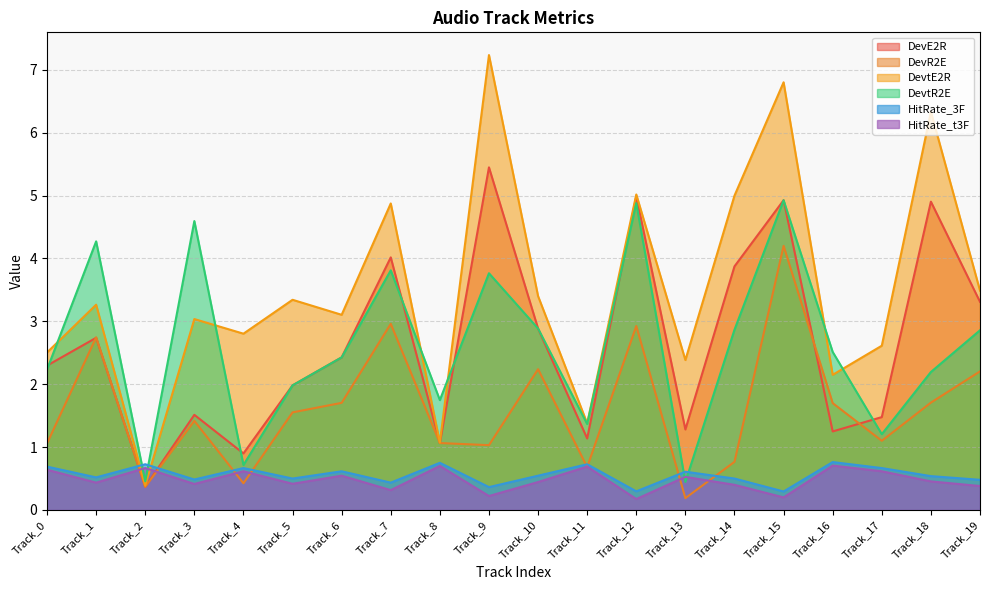

What is the sum of all HitRate_t3F values?

9.6